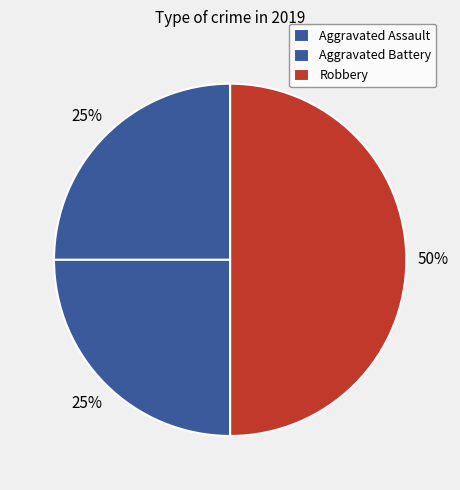

To the nearest percent, what is the average slice percentage?

33%